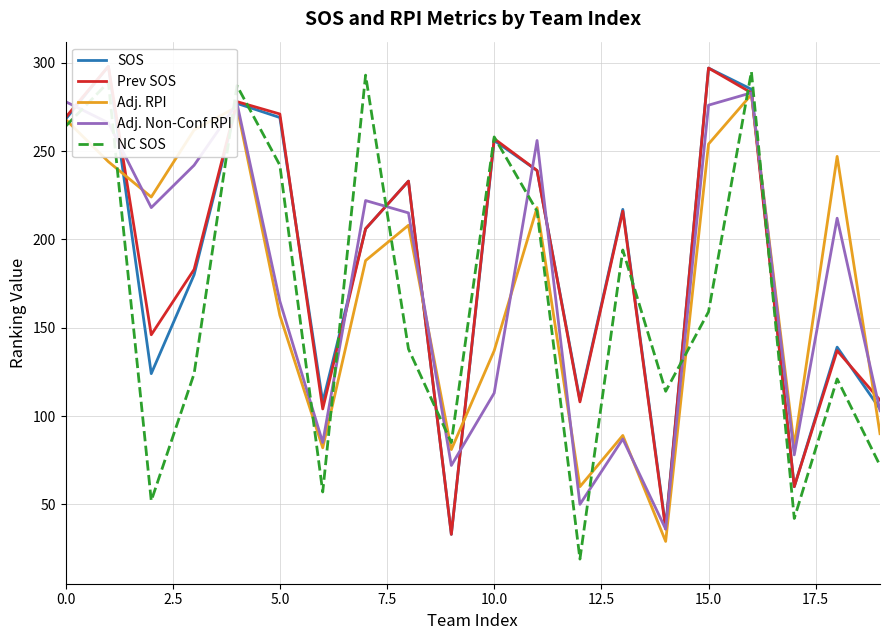

What value does the Adj. Non-Conf RPI series have at 11?

256